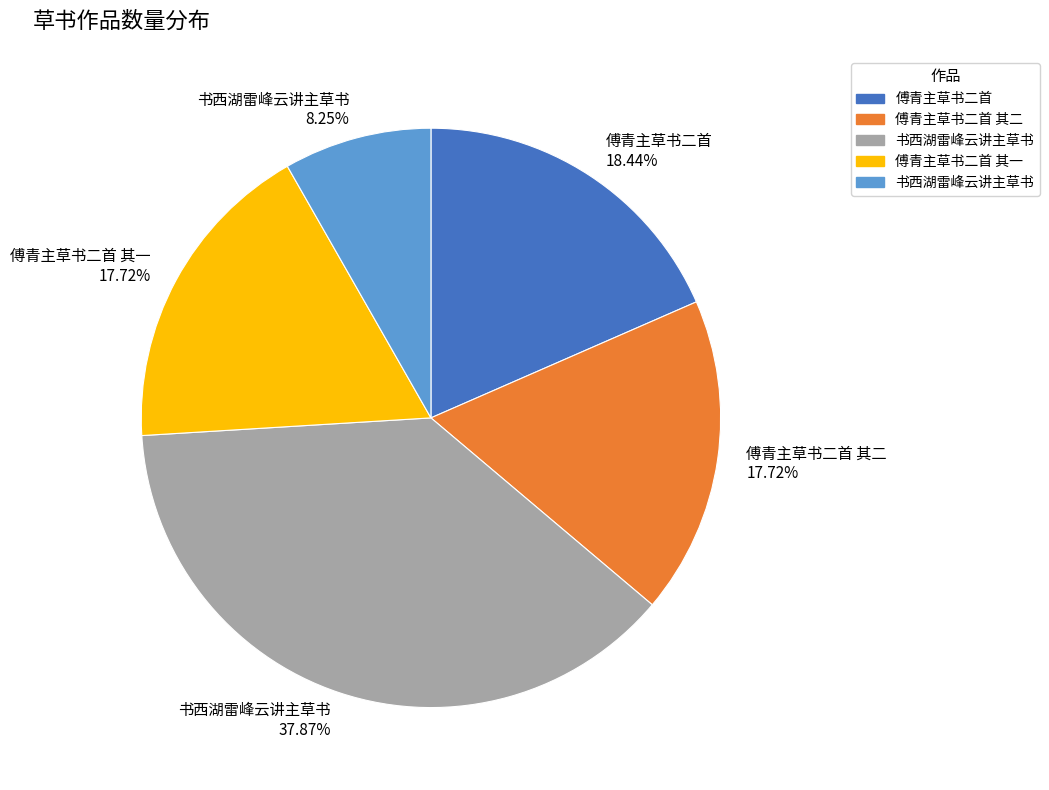

Is there a majority slice in this chart?

No